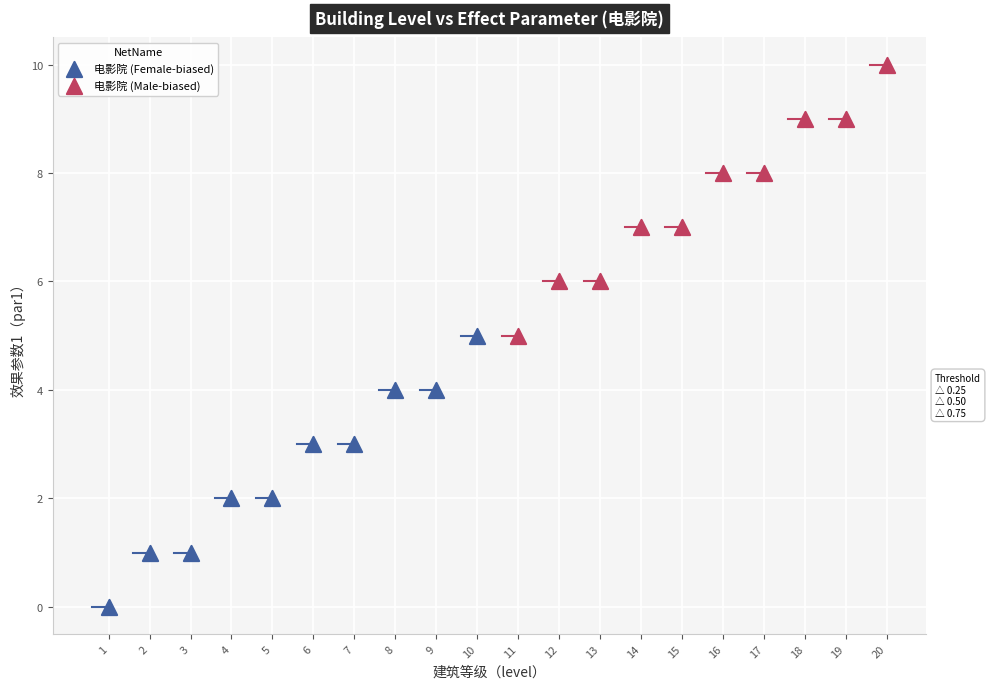

Which series contains the lowest Y value?

电影院 (Female-biased)